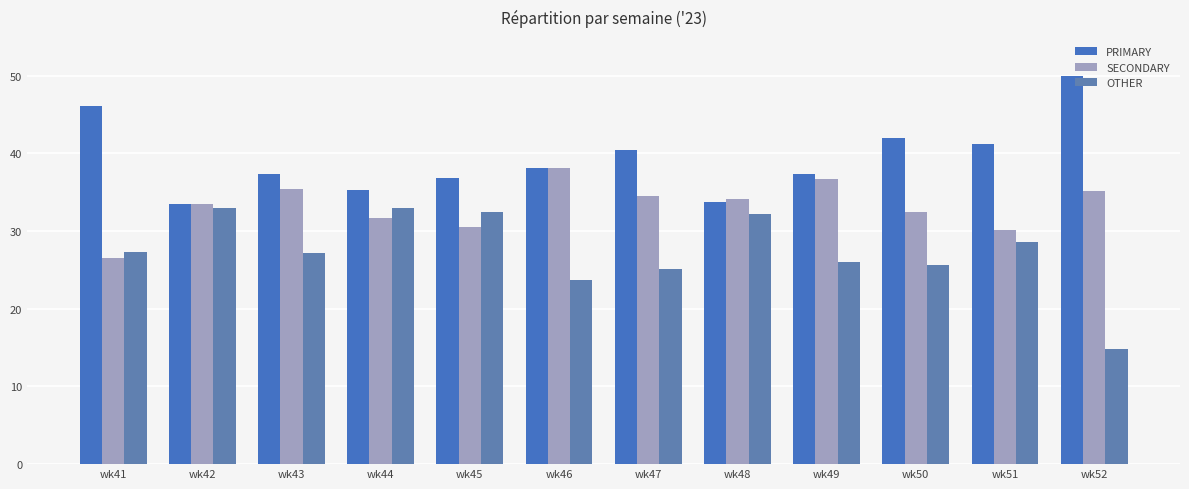

What is the average value of the PRIMARY series?

39.3